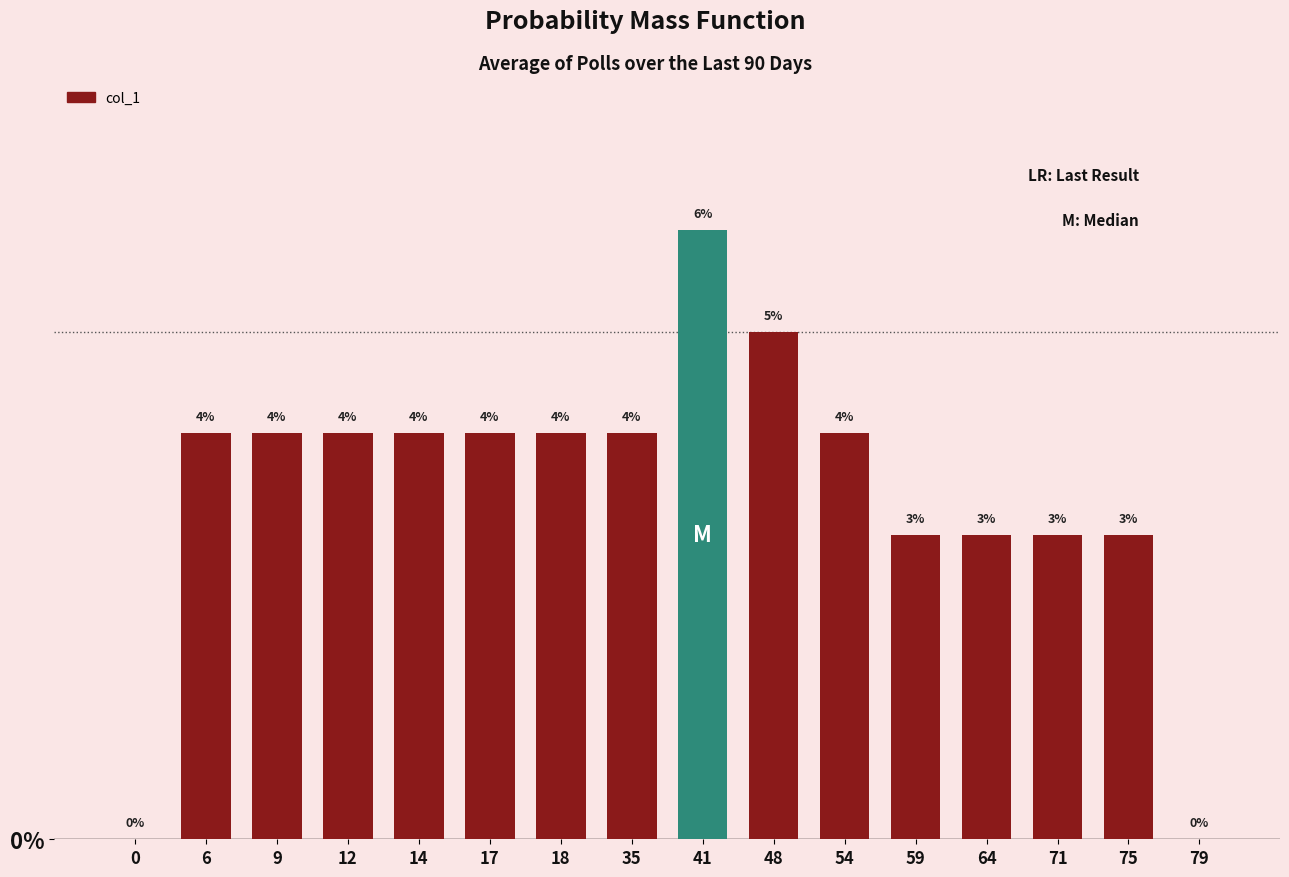

The chart shows a value of 0.0 at 17. True or false?

False